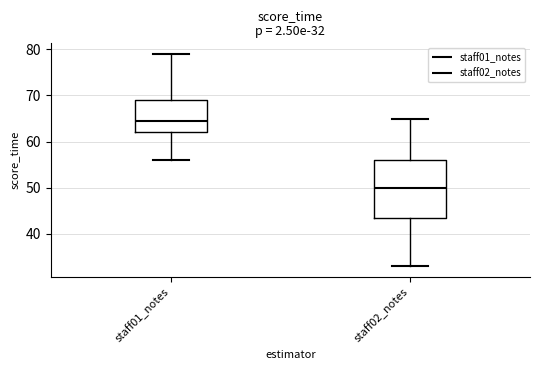

Which box is the tallest, from its lower edge to its upper edge?

staff02_notes